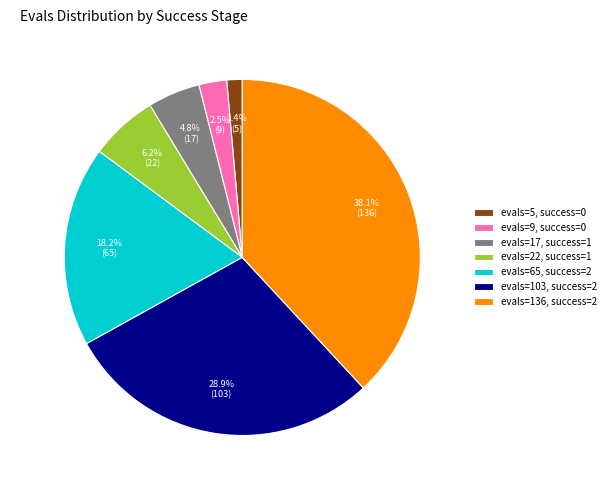

What portion of the pie excludes evals=103 (s=2)?

71.1%